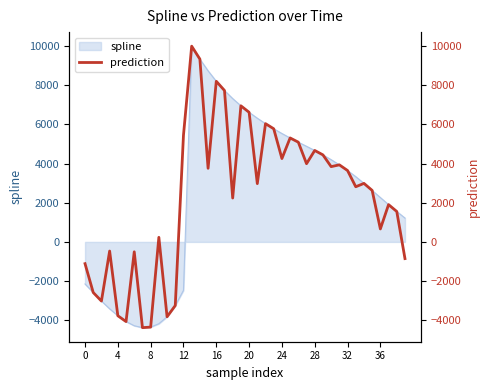

What is the difference between the maximum and minimum values?

14380.5